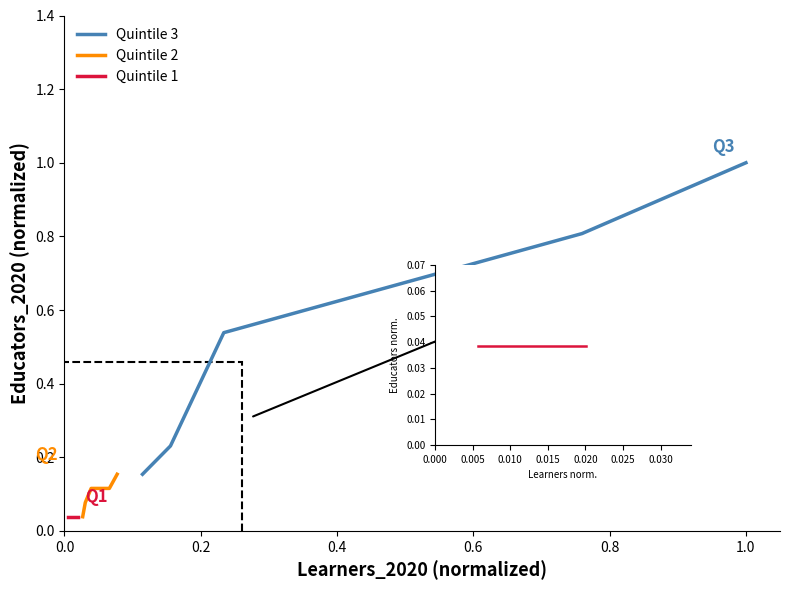

The Quintile 1 series shows 0.0 at 0.8. True or false?

True